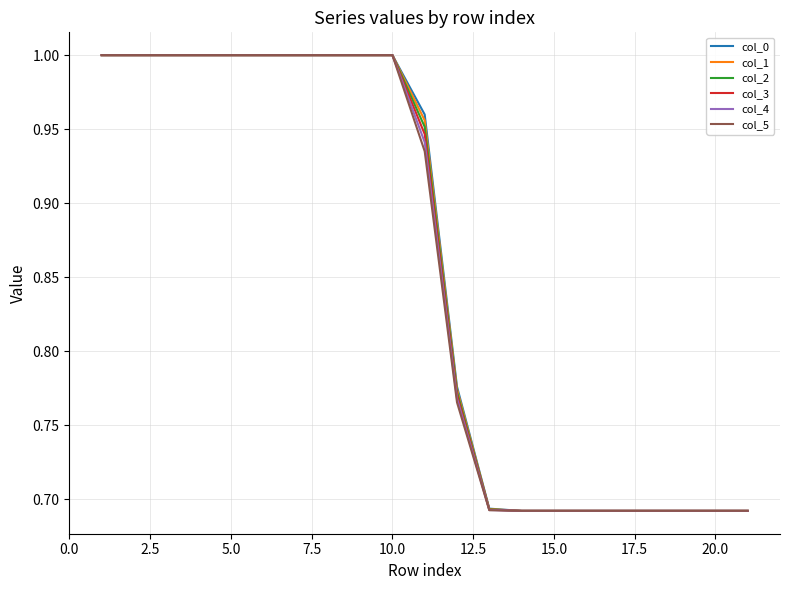

Which series has the widest spread of values?

col_0